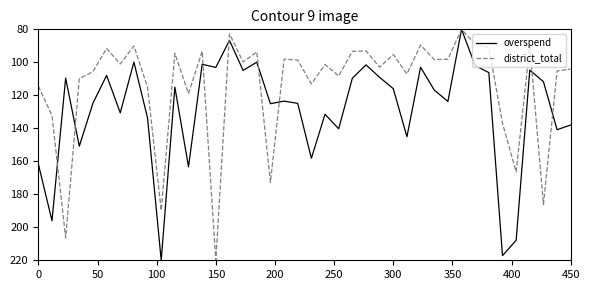

List the series in order of their overall mean, highest first.

overspend, district_total